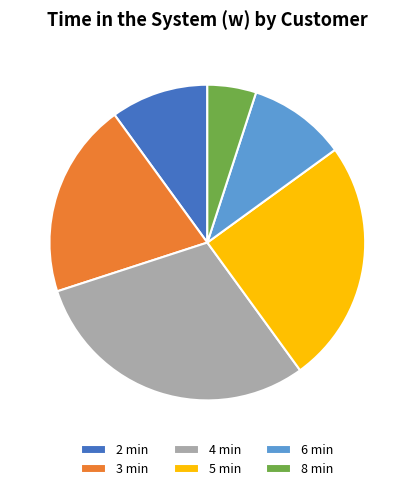

Which category has the biggest portion of the pie?

4 min